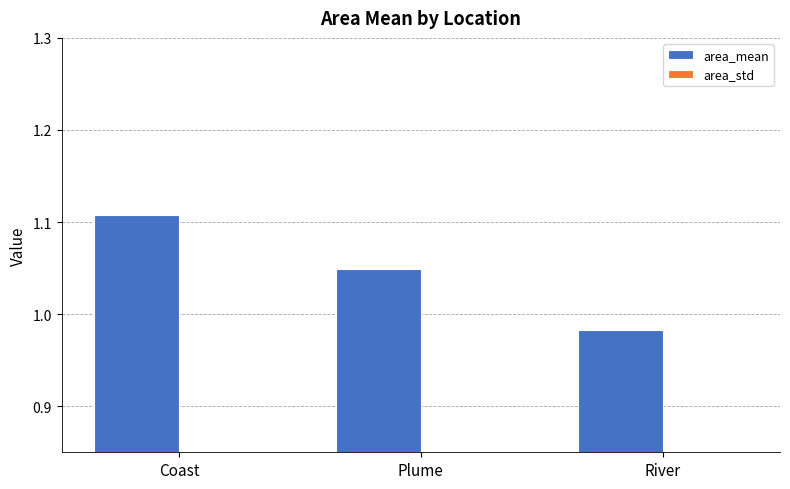

What is the difference between the maximum and second lowest values in the area_std series?

0.1